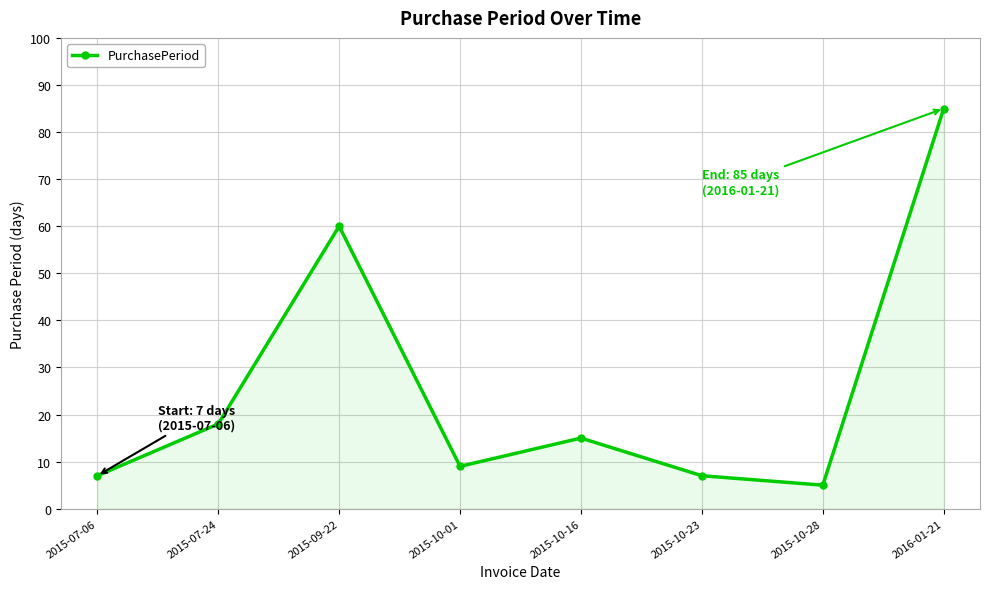

The value at 2015-10-23 is 11. True or false?

False